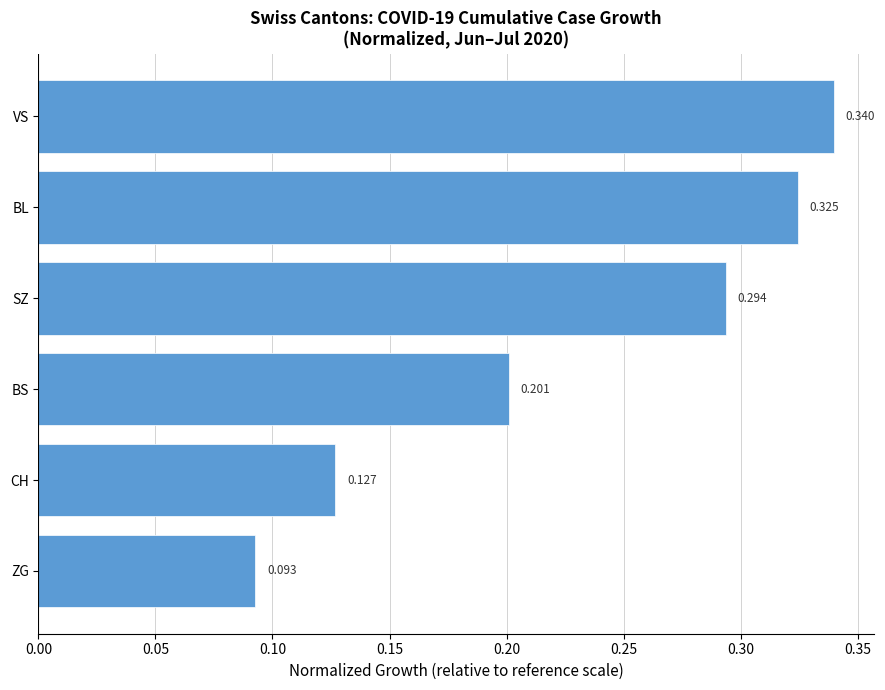

At which label is the value closest to 0?

ZG